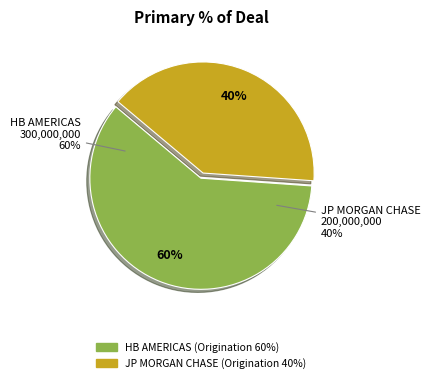

Which slice represents more than half of the pie?

HB AMERICAS (Origination 60%)